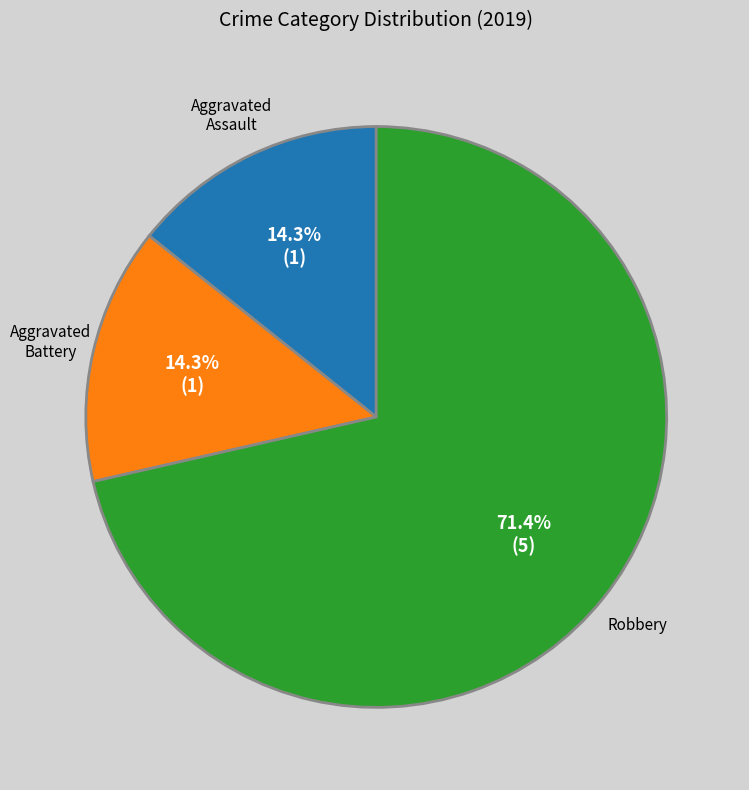

Which slice represents more than half of the pie?

Robbery